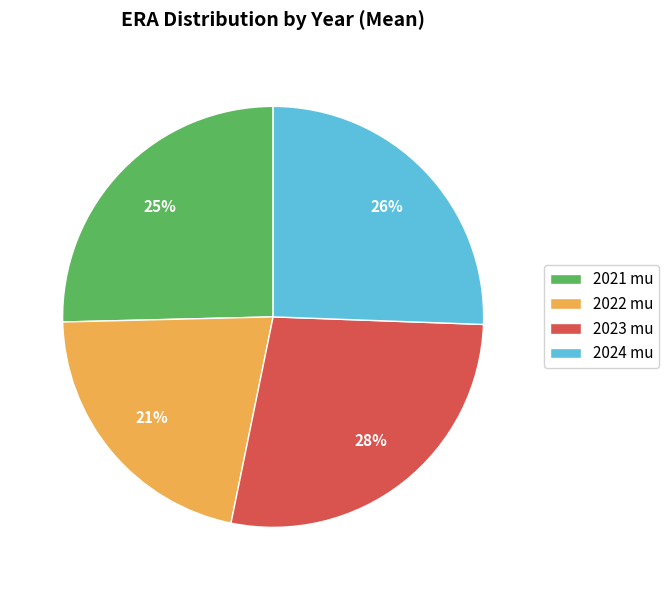

What percentage is the 2024 mu slice, to the nearest percent?

26%